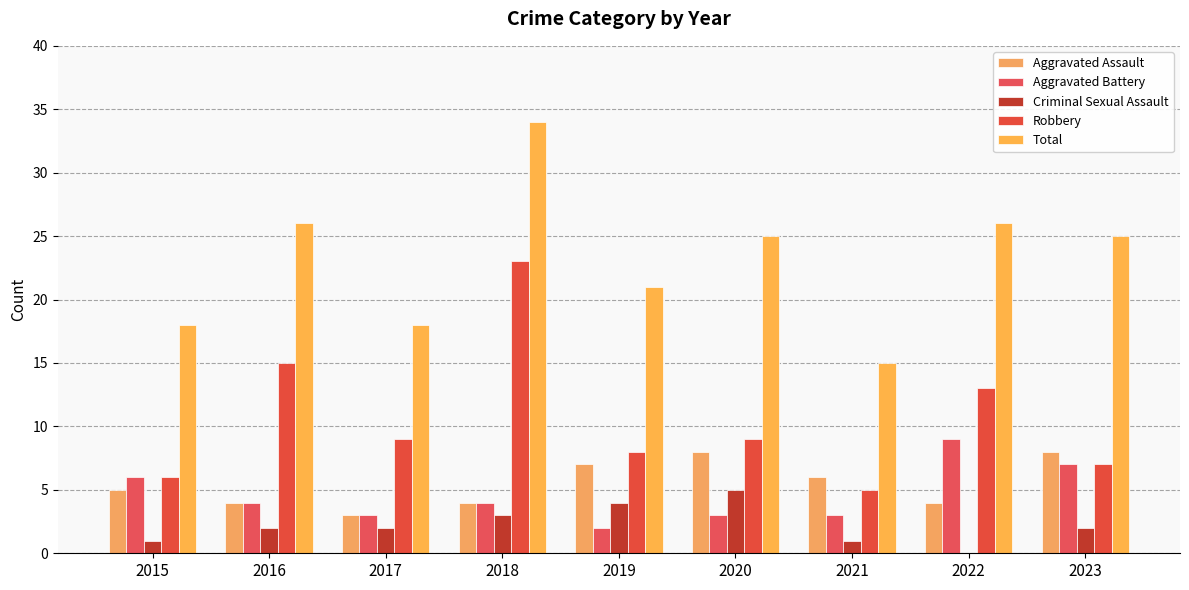

Does the chart contain stacked bars?

No